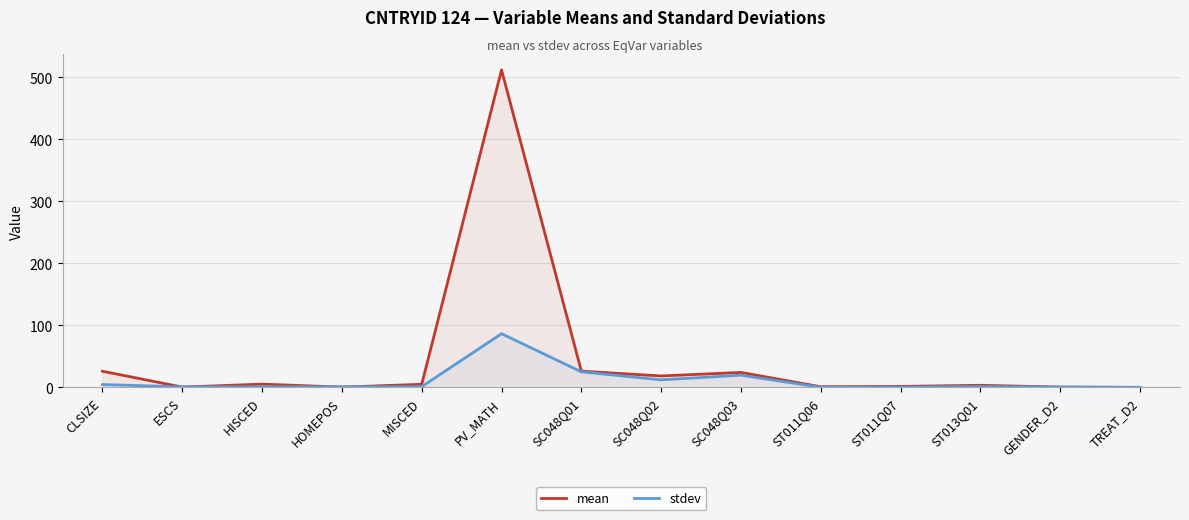

Reading left to right, transcribe all the data shown in this chart.

mean: CLSIZE=26.0	ESCS=0.5	HISCED=5.3	HOMEPOS=0.5	MISCED=5.0	PV_MATH=511.7	SC048Q01=26.2	SC048Q02=18.4	SC048Q03=24.1	ST011Q06=1.0	ST011Q07=1.6	ST013Q01=3.4	GENDER_D2=0.5	TREAT_D2=0.0
stdev: CLSIZE=4.6	ESCS=0.8	HISCED=1.0	HOMEPOS=1.0	MISCED=1.2	PV_MATH=86.5	SC048Q01=25.1	SC048Q02=12.2	SC048Q03=19.7	ST011Q06=0.2	ST011Q07=0.5	ST013Q01=1.4	GENDER_D2=0.5	TREAT_D2=0.1